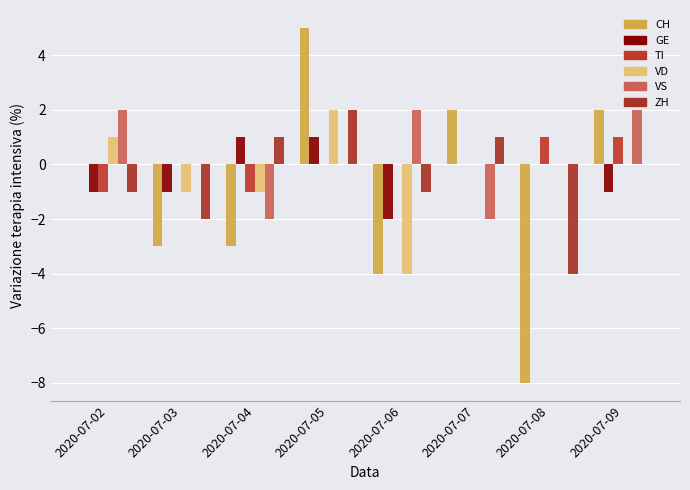

Between 2020-07-03 and 2020-07-04, which series saw the biggest shift?

ZH